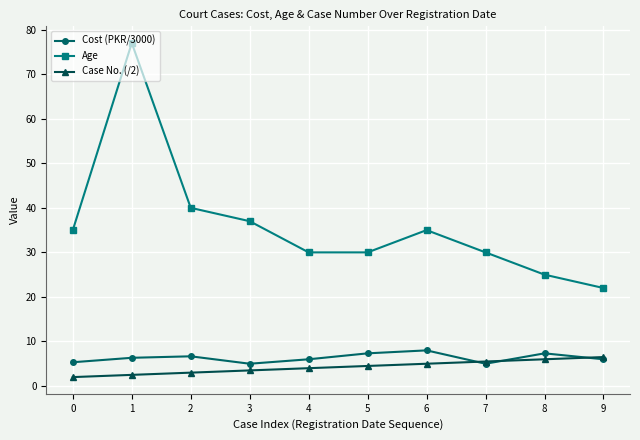

How many lines are shown in the chart?

3